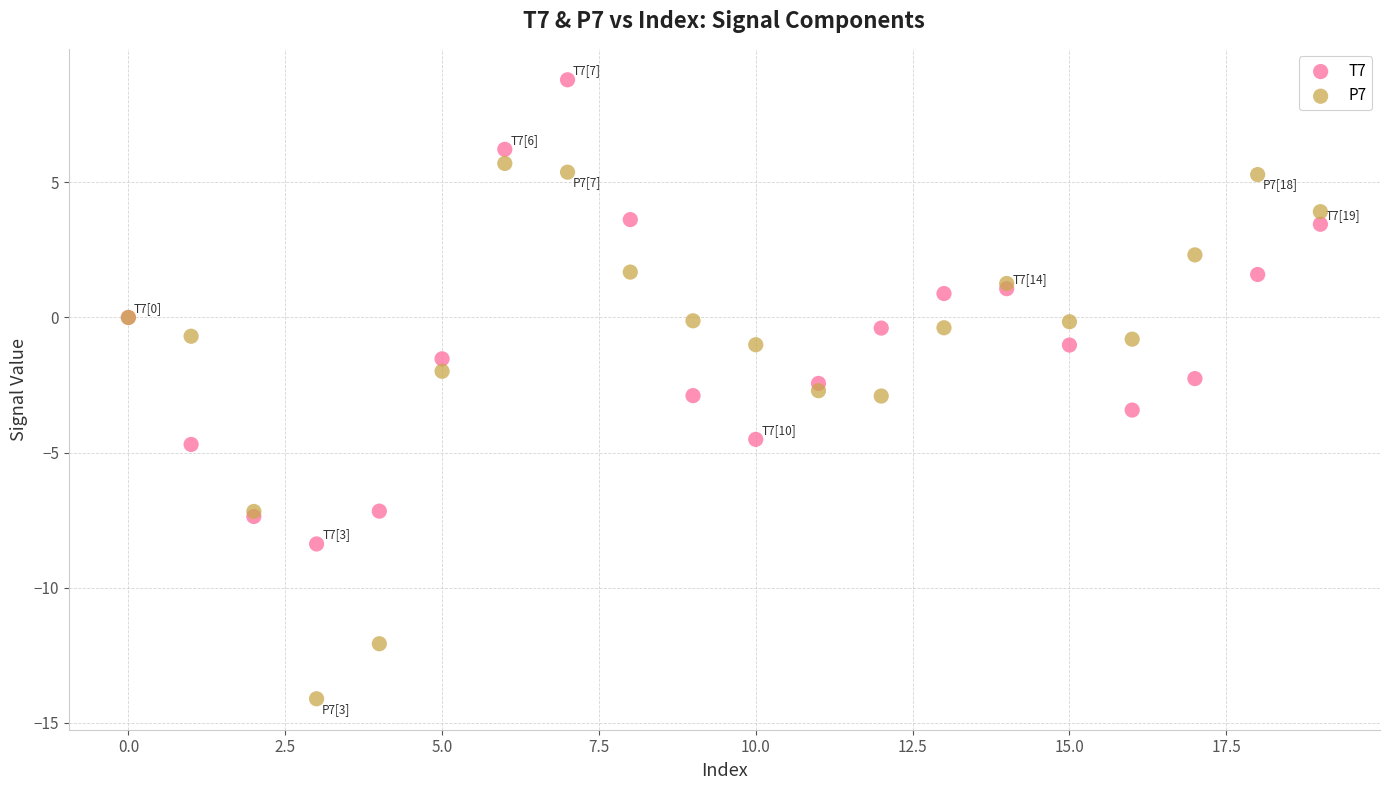

Which series contains the lowest Y value?

P7